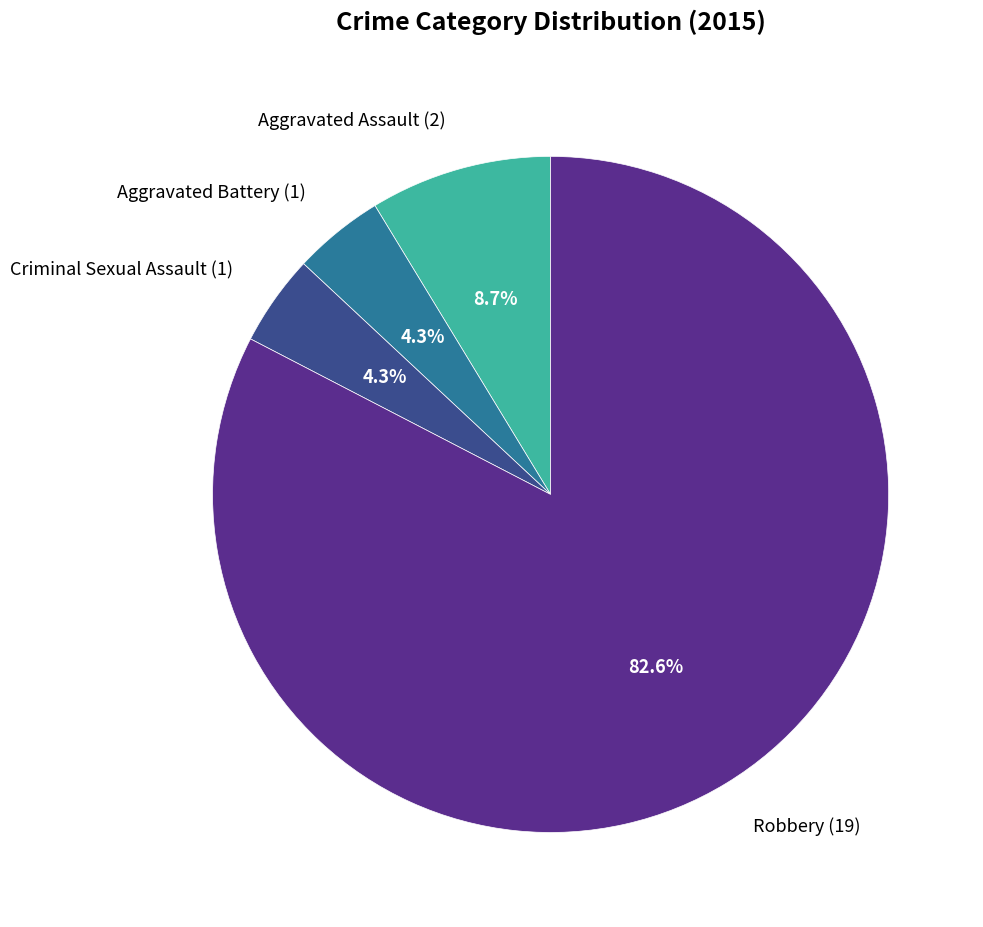

How many segments does this pie chart have?

4